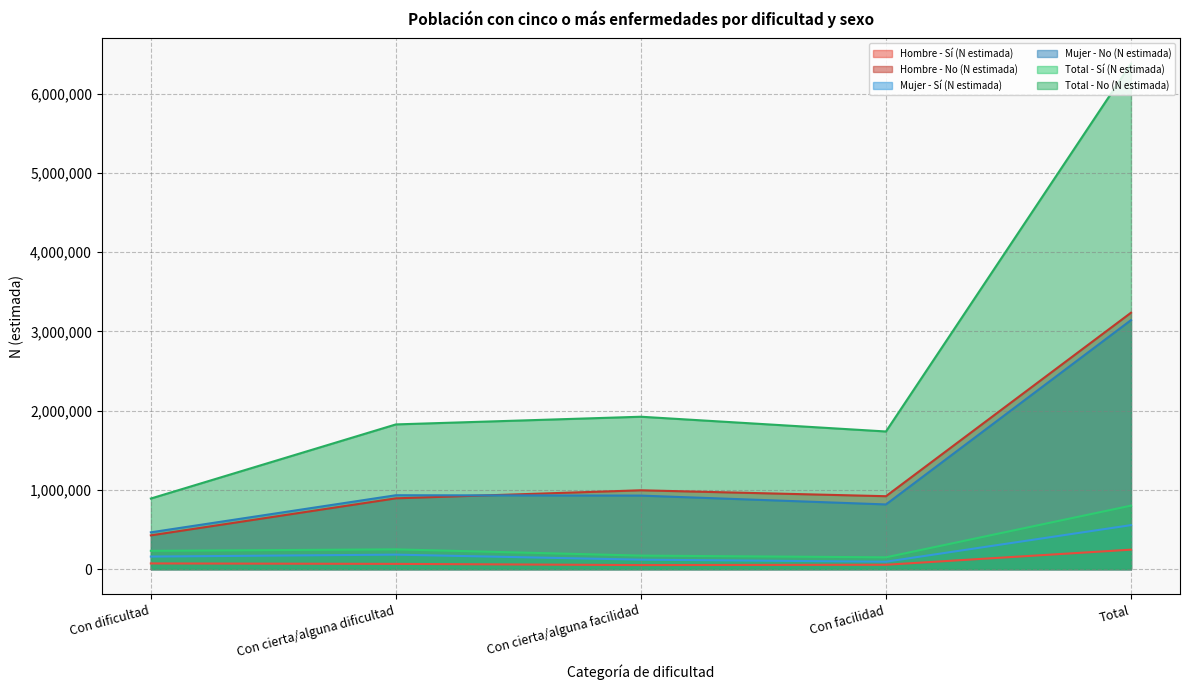

What is the total value across all series at Con cierta/alguna facilidad?

4188242